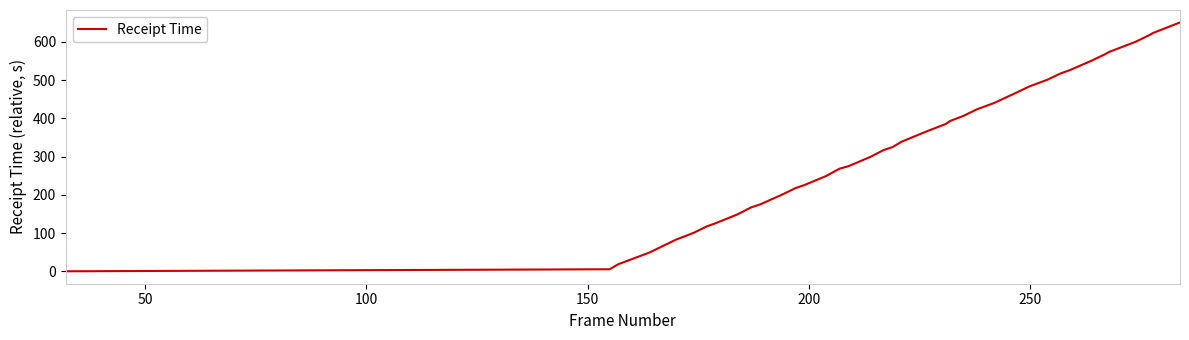

What is the difference between the maximum and minimum values?

650.5